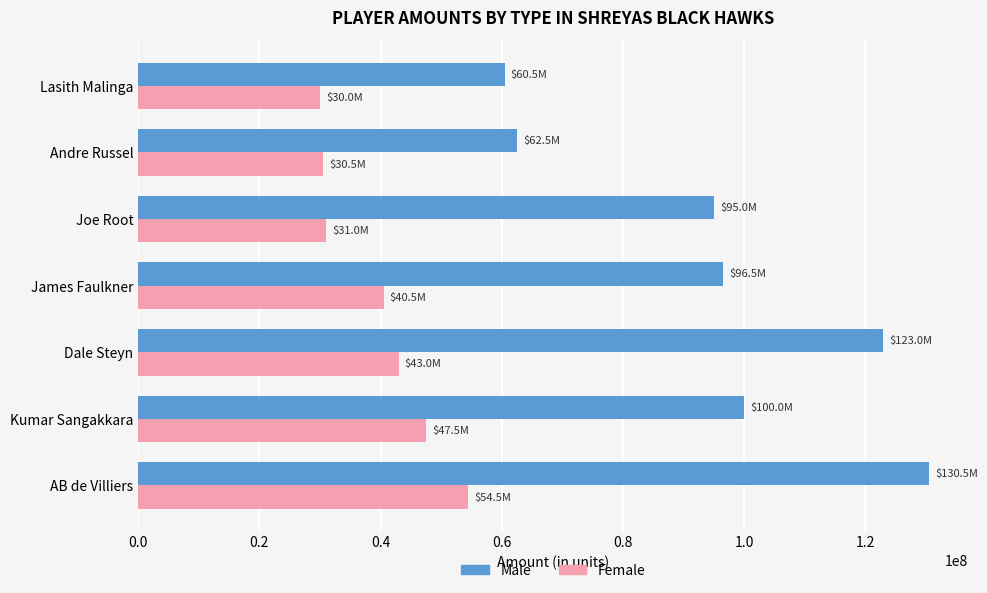

Which series has the widest spread of values?

Male